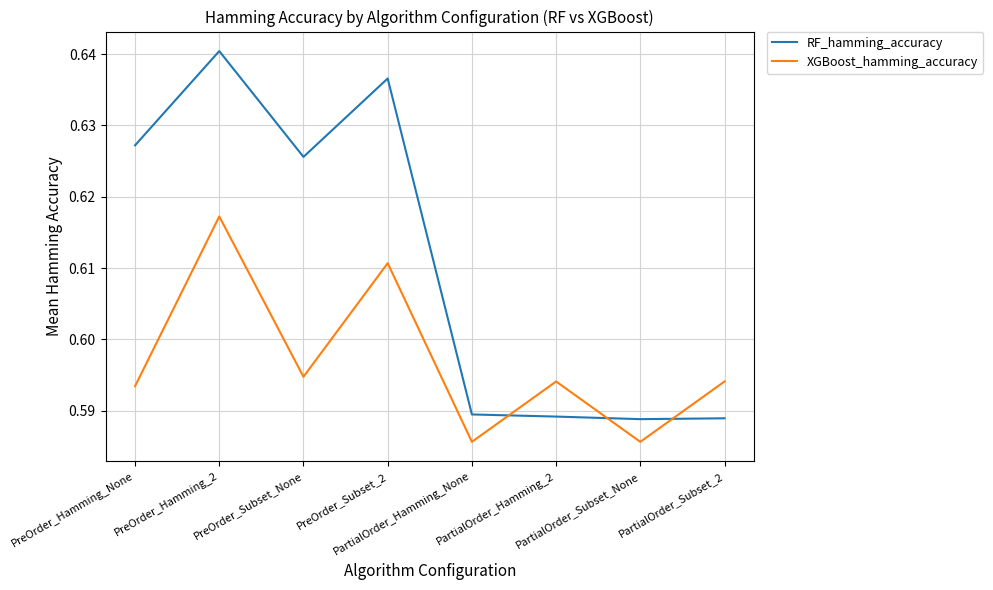

Which series ends up on top after the final intersection of XGBoost_hamming_accuracy and RF_hamming_accuracy?

XGBoost_hamming_accuracy